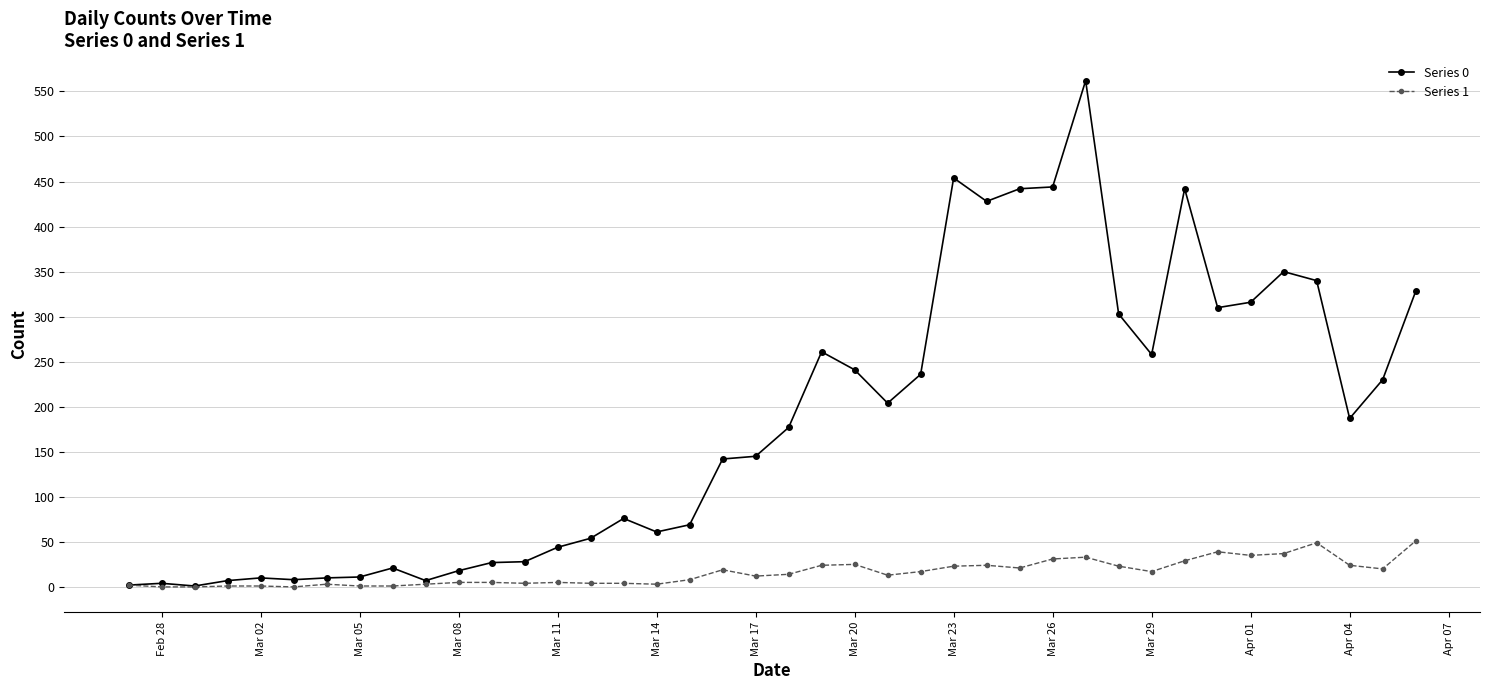

Which series has the largest range (max minus min)?

Series 0